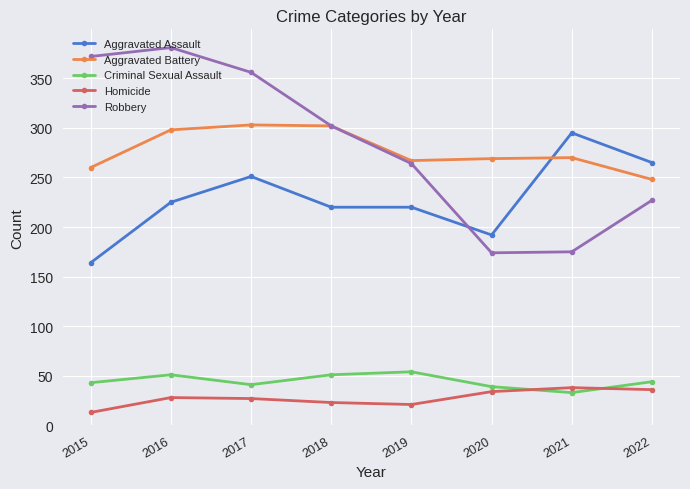

Which series has the widest spread of values?

Robbery